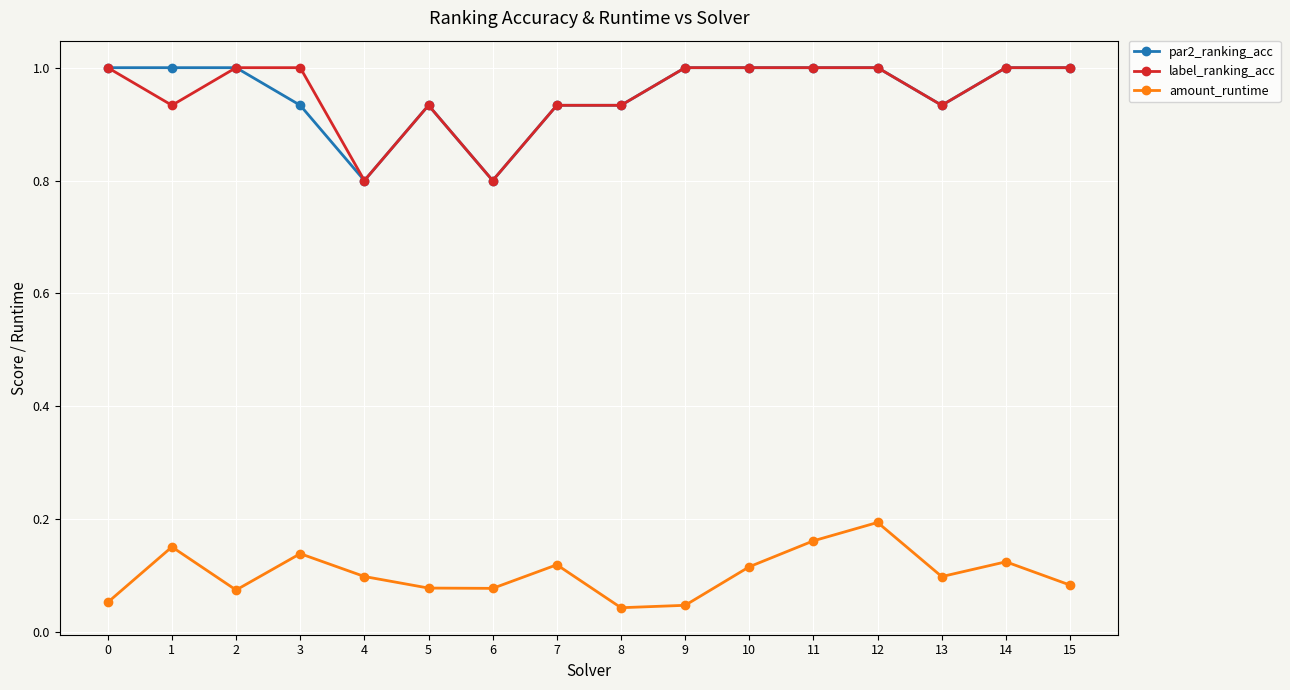

True or false: amount_runtime and par2_ranking_acc cross at least once.

False